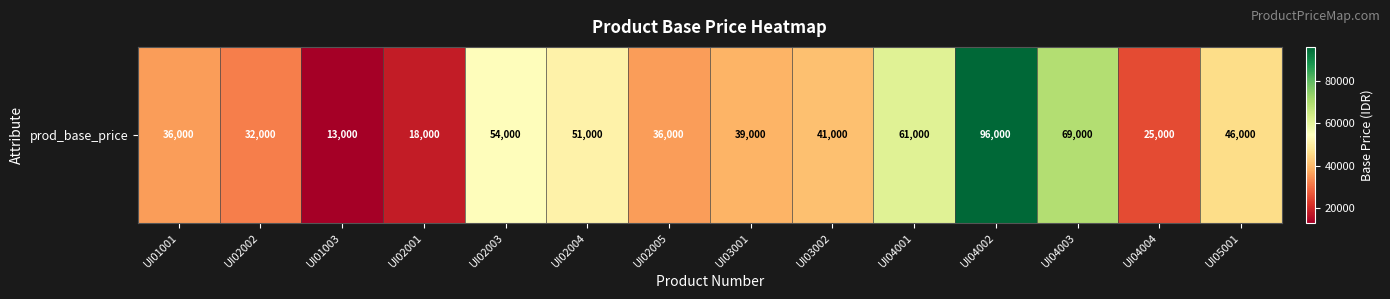

List the labels in order of value, largest first.

UI04002, UI04003, UI04001, UI02003, UI02004, UI05001, UI03002, UI03001, UI01001, UI02005, UI02002, UI04004, UI02001, UI01003